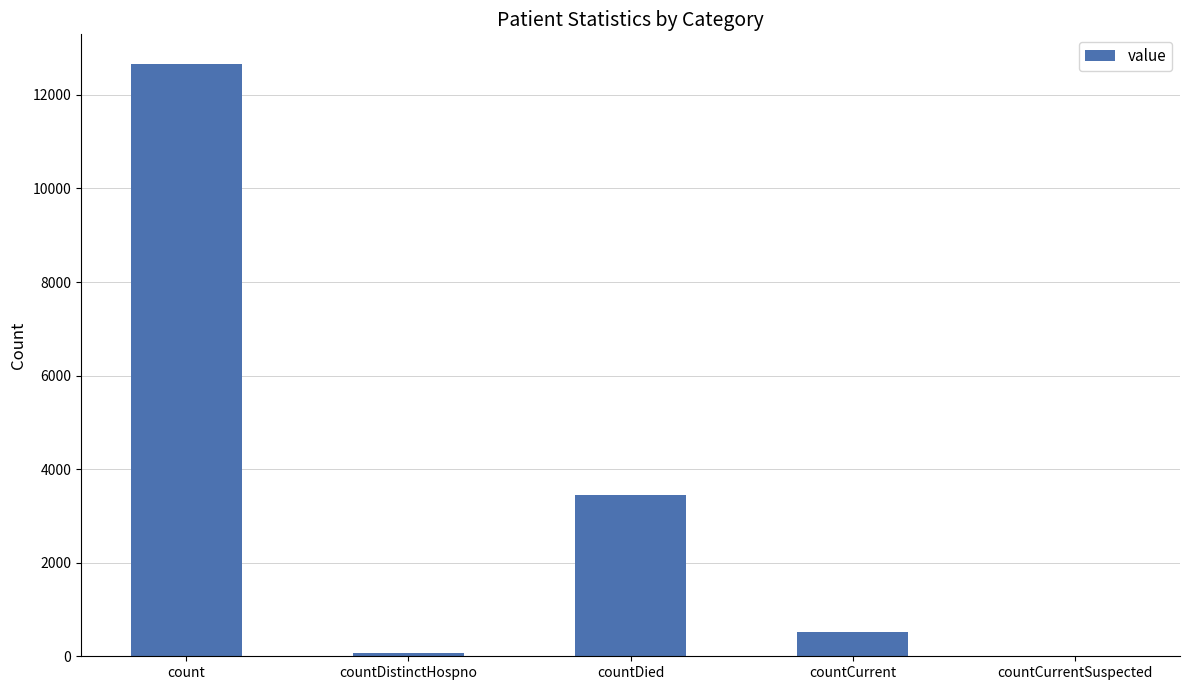

Where does the data first go above 517?

count